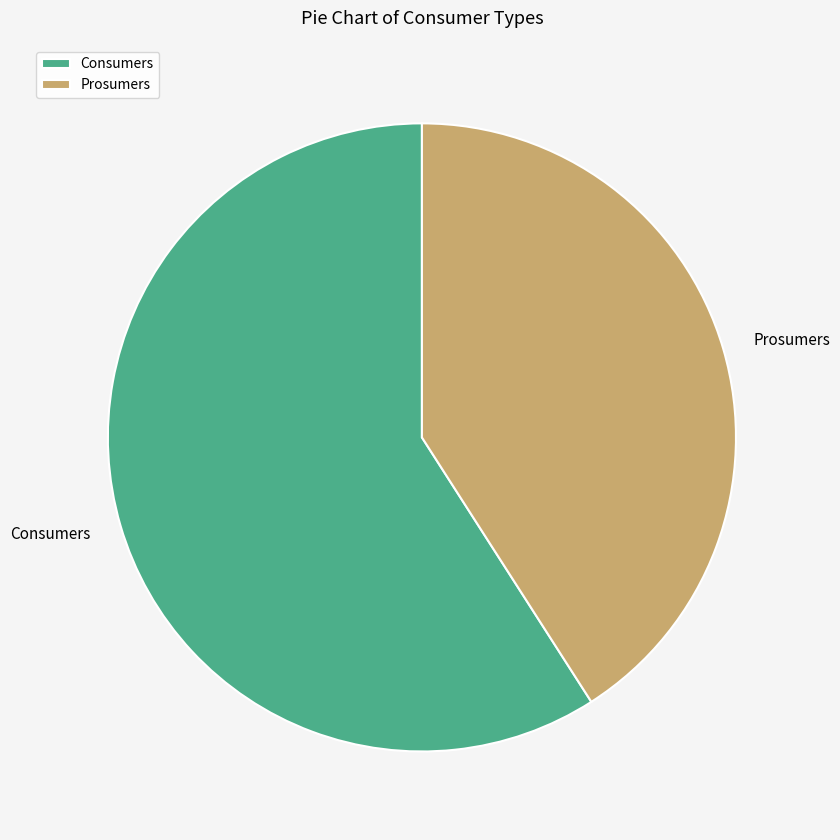

Which category has the biggest portion of the pie?

Consumers